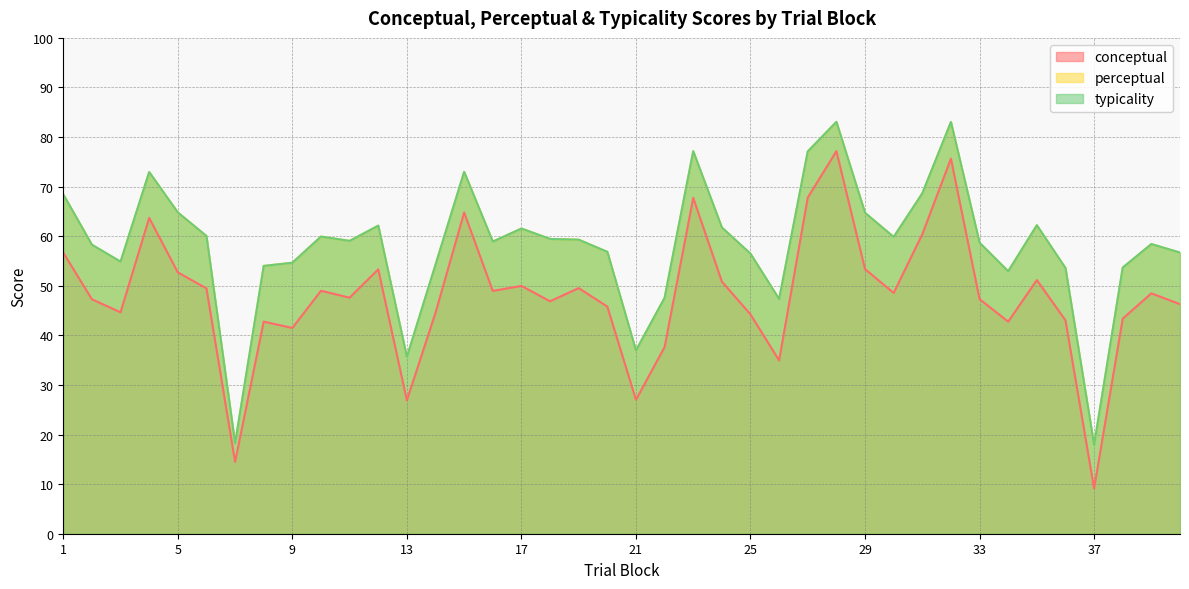

The value of conceptual at 38 is 43.4. True or false?

True